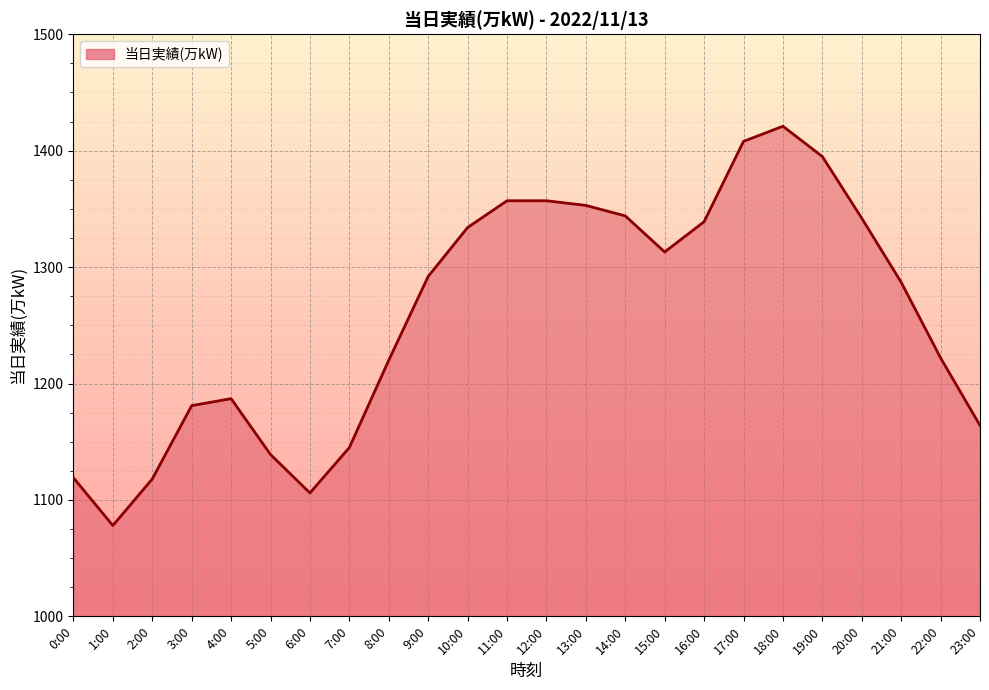

What is the label of the 11th point from the right?

13:00